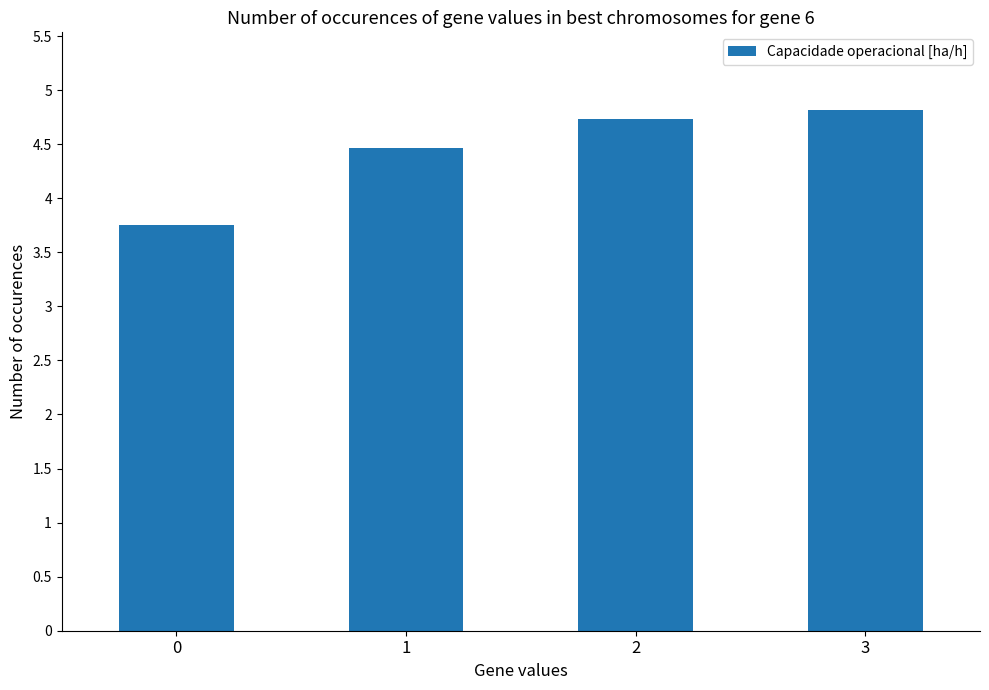

What is the approximate value at 0?

3.8